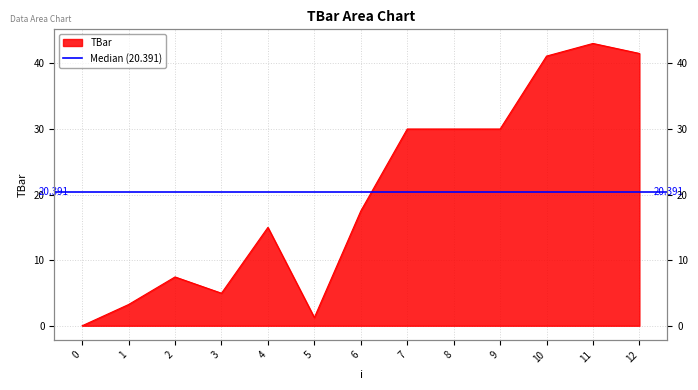

At which category does the data reach its first local peak?

2